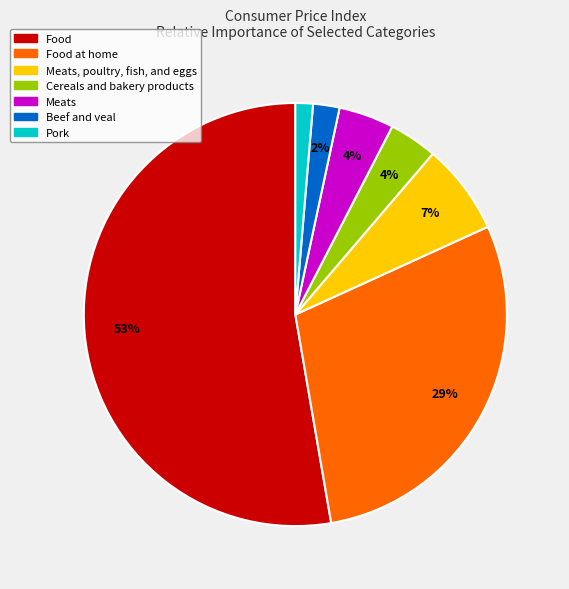

To the nearest percent, what is the average slice percentage?

14%